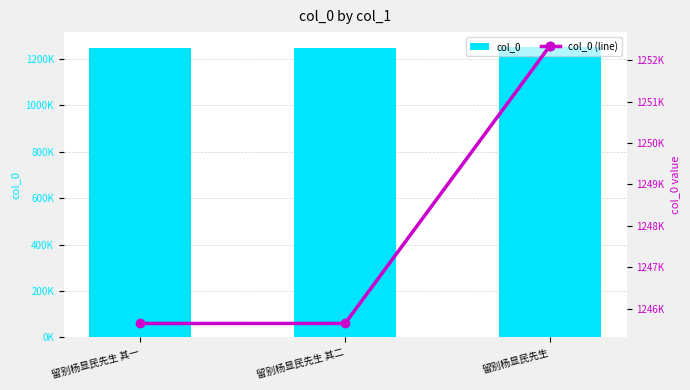

At which label does col_0 (line) reach its peak?

留别杨显民先生